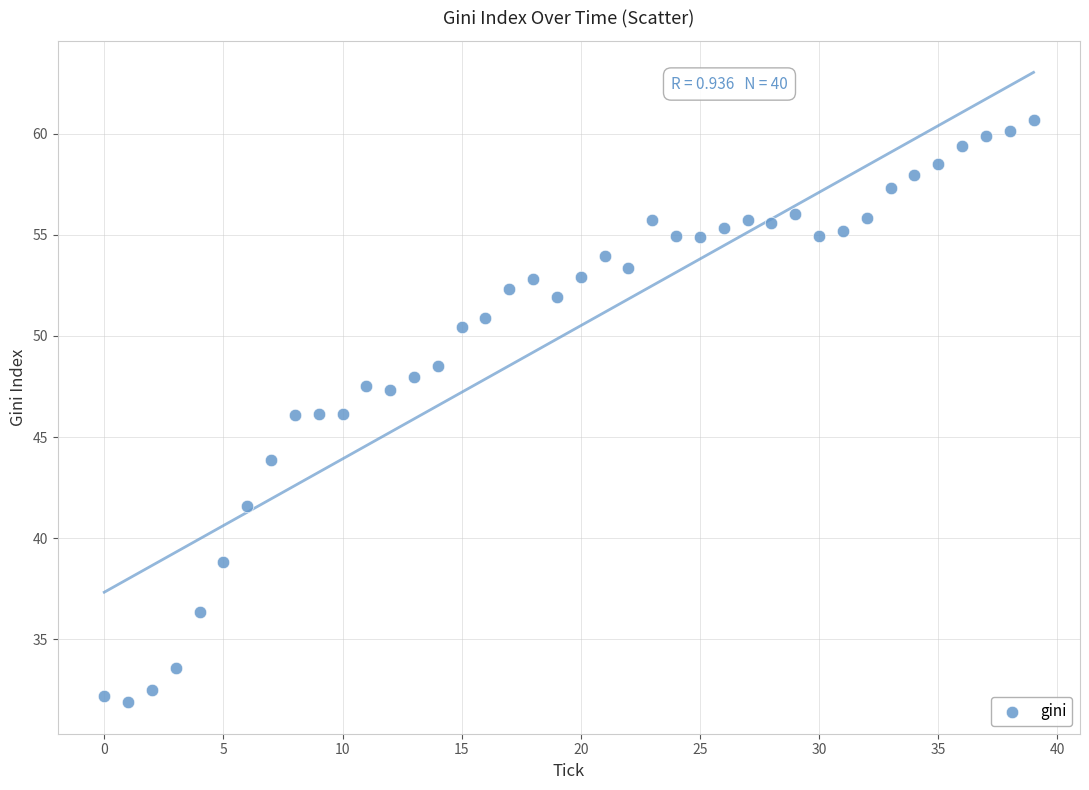

What is the range of Y values (max minus min)?

28.8